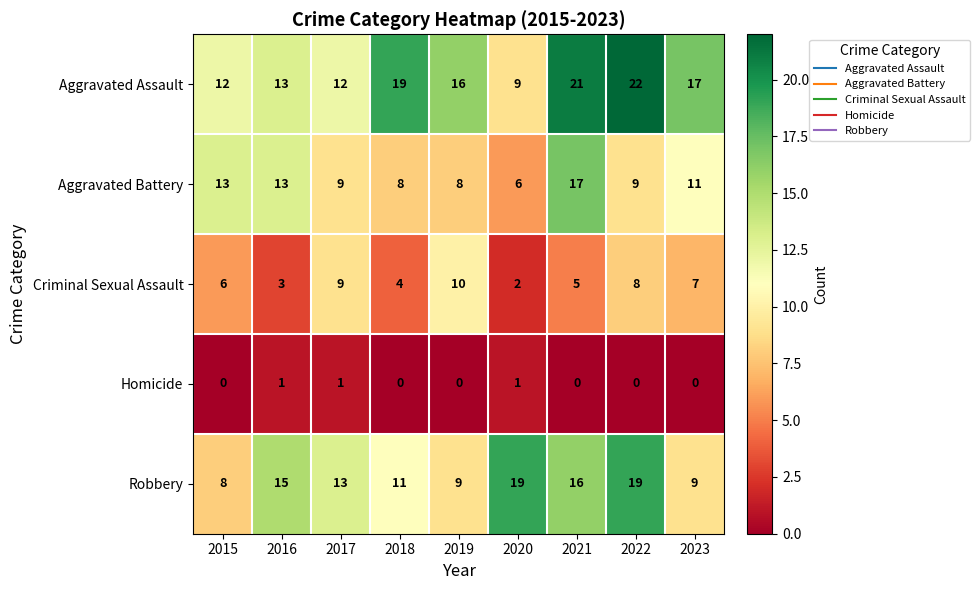

What is the maximum value shown in the chart?

22